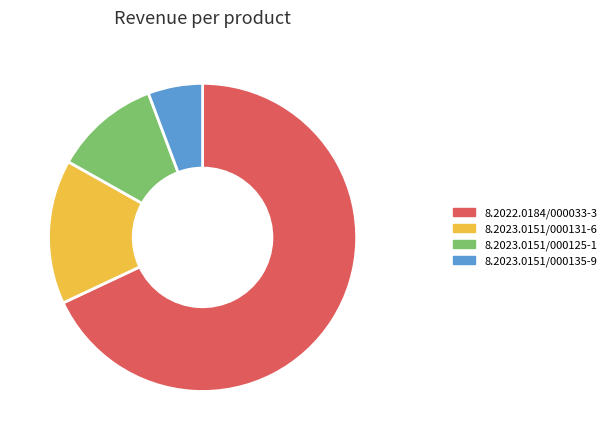

The 8.2023.0151/000125-1 slice represents 22% of the pie. True or false?

False